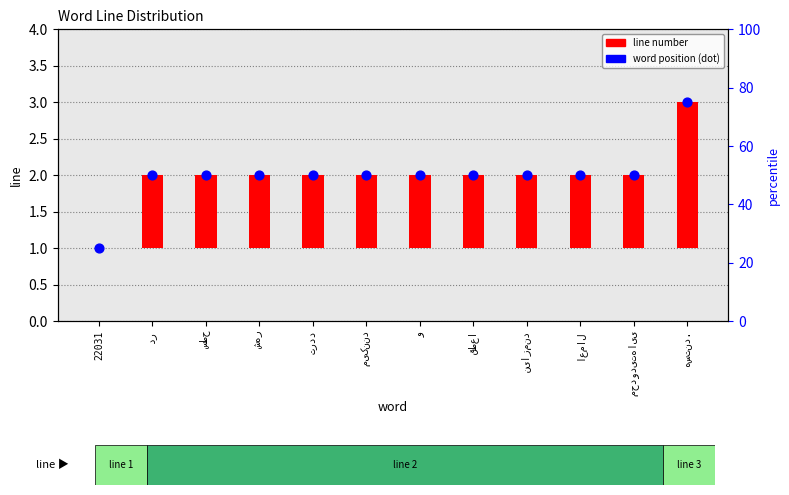

Which series has the largest total across all categories?

word position